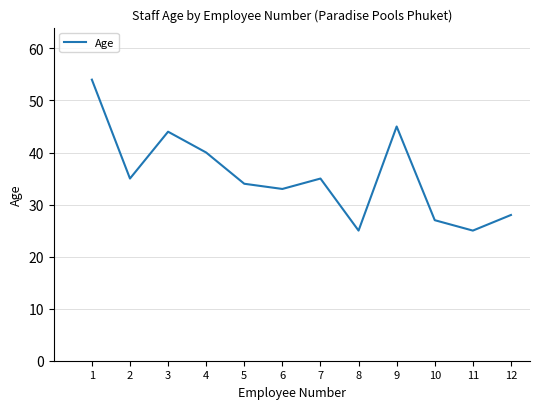

Where is the data nearest to the value 39?

4